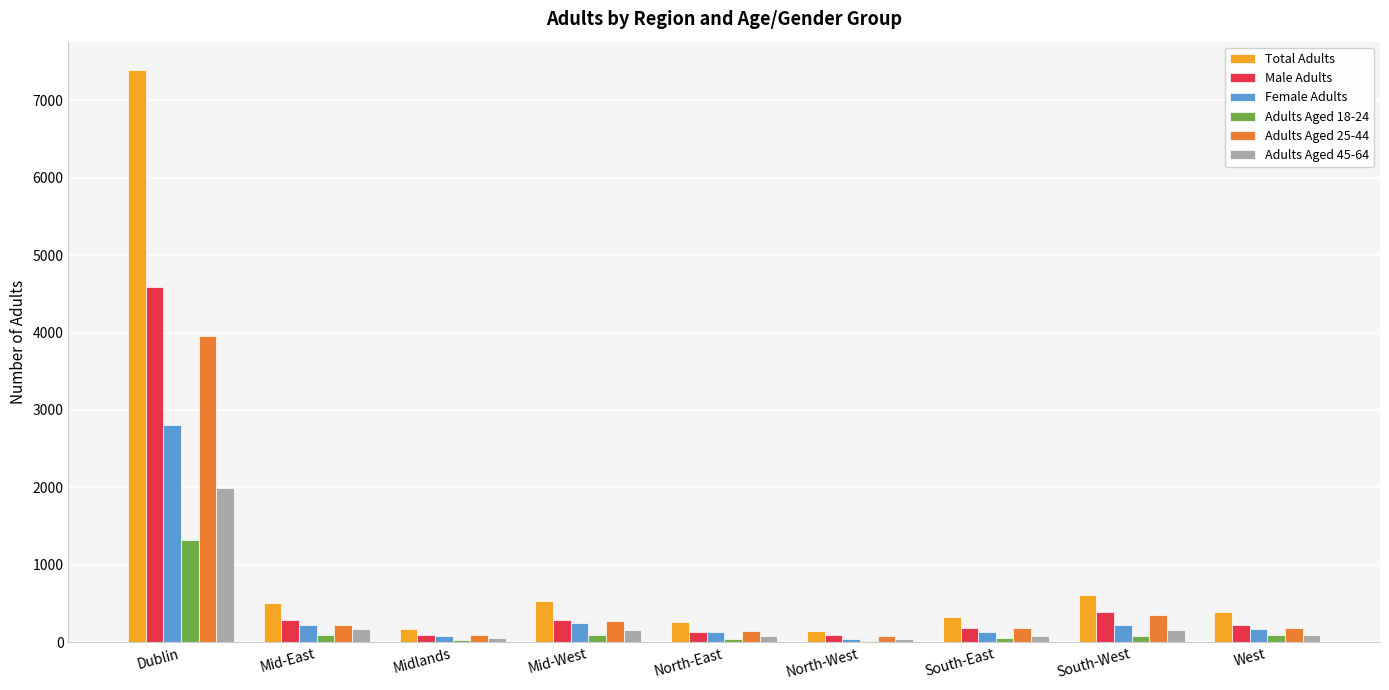

At which category is the sum across all series the highest?

Dublin